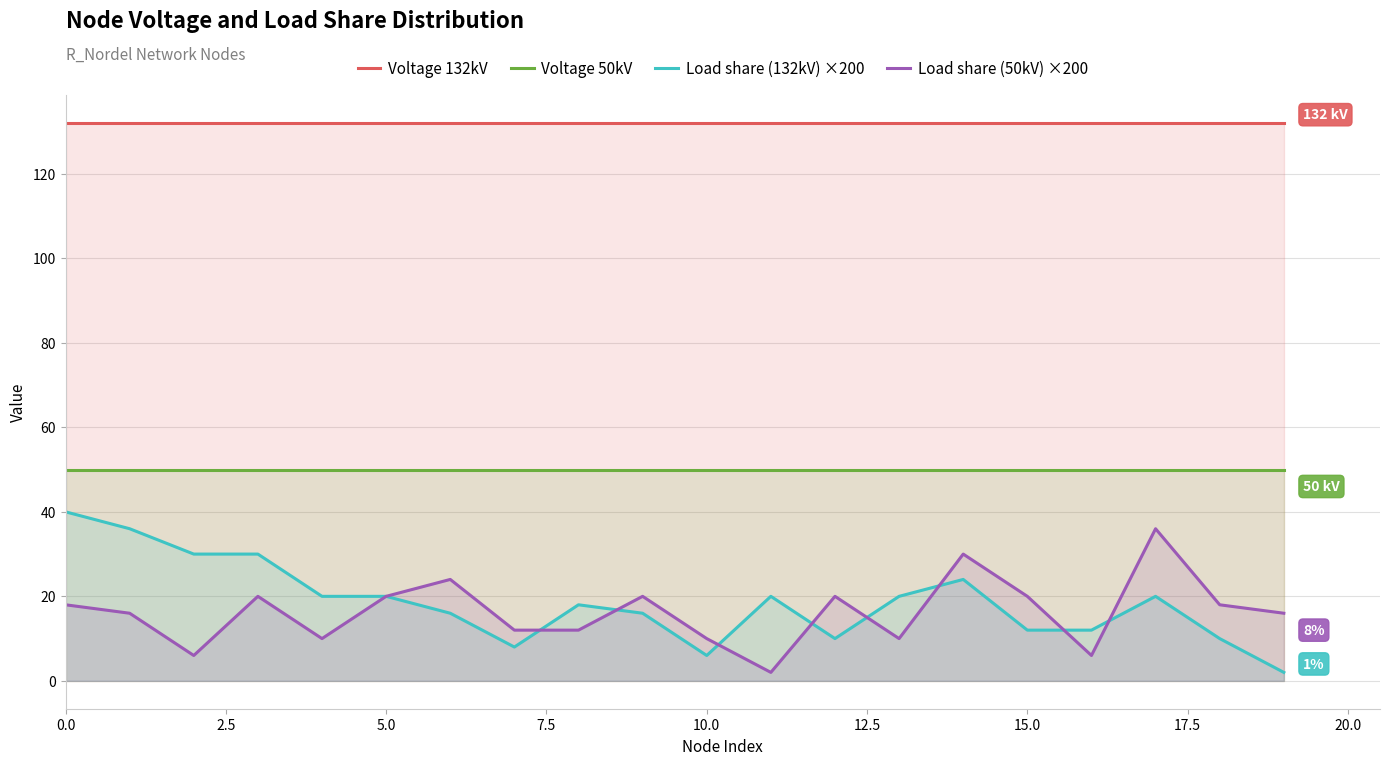

True or false: Voltage 50kV and Voltage 132kV intersect in this chart.

False